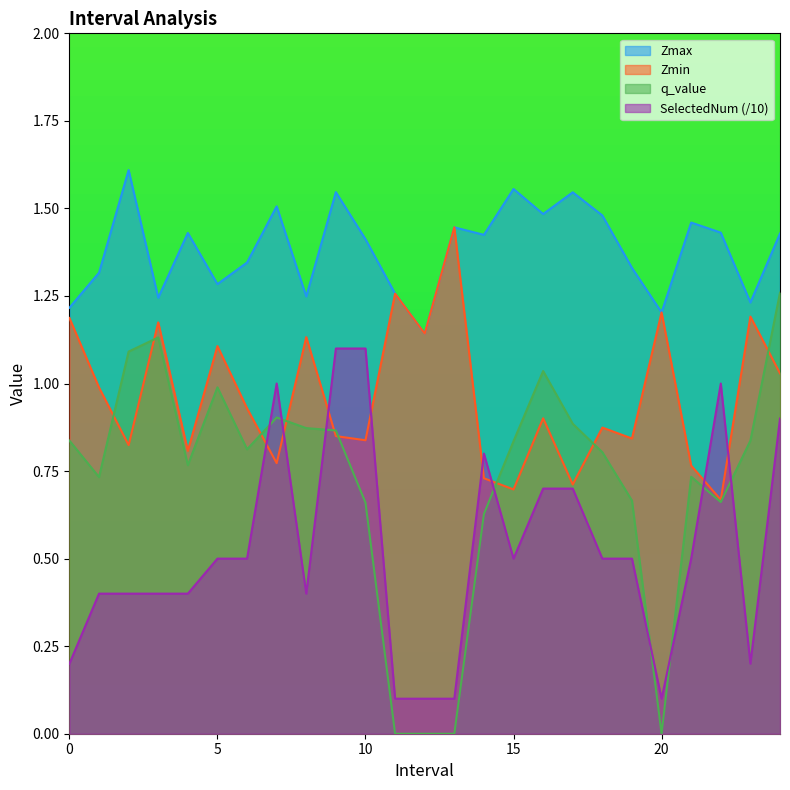

At which category is the sum across all series the highest?

24